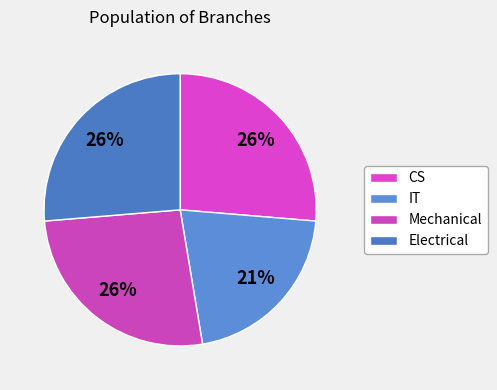

How many slices are in this pie chart?

4